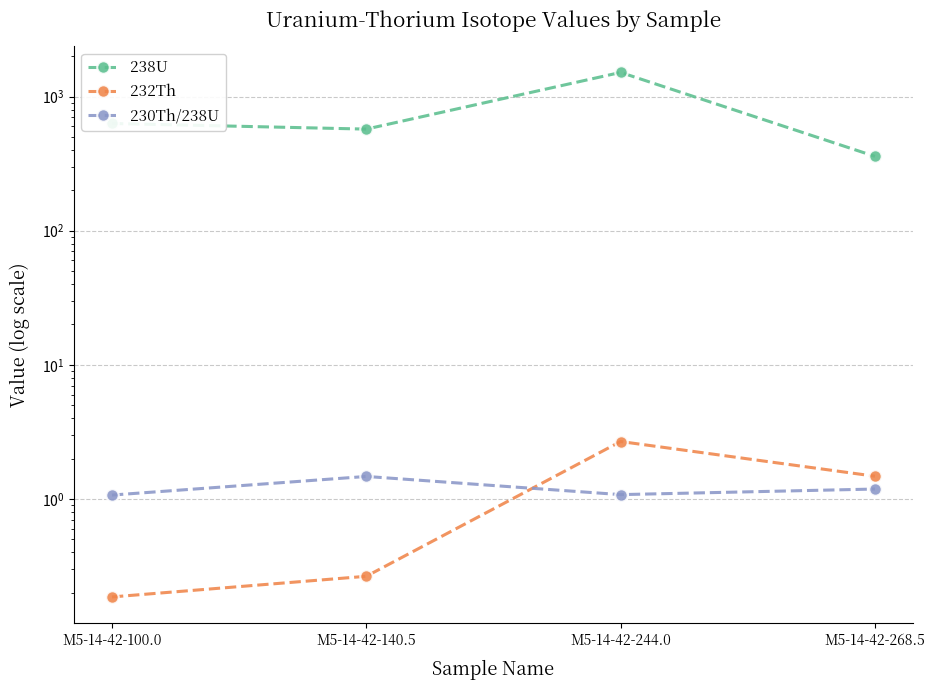

True or false: 232Th and 230Th/238U intersect in this chart.

True